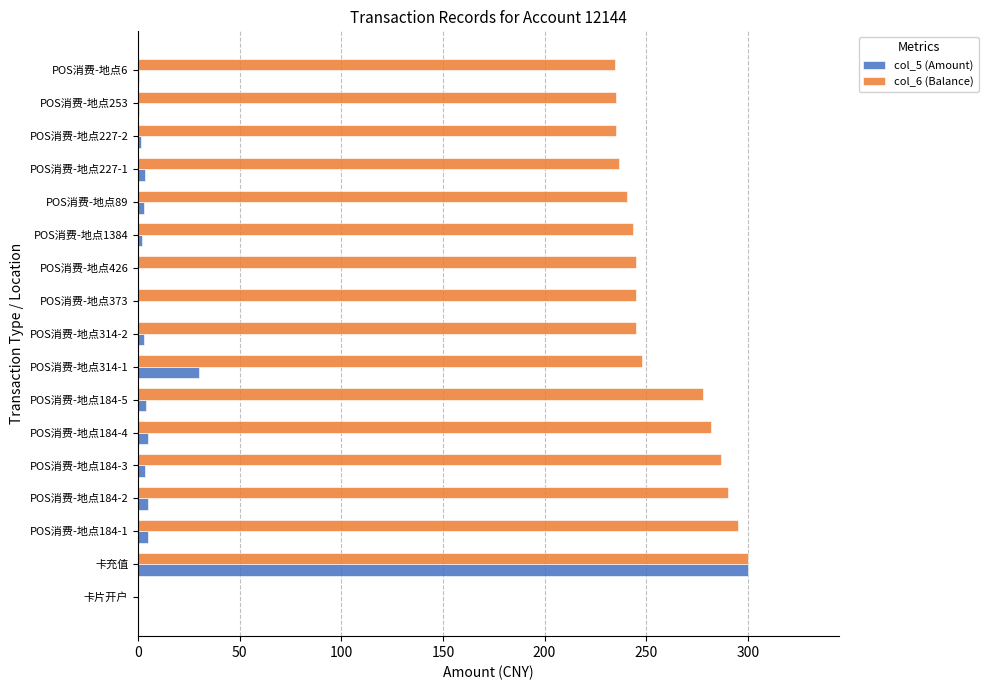

What is the maximum value for col_5 (Amount)?

300.0